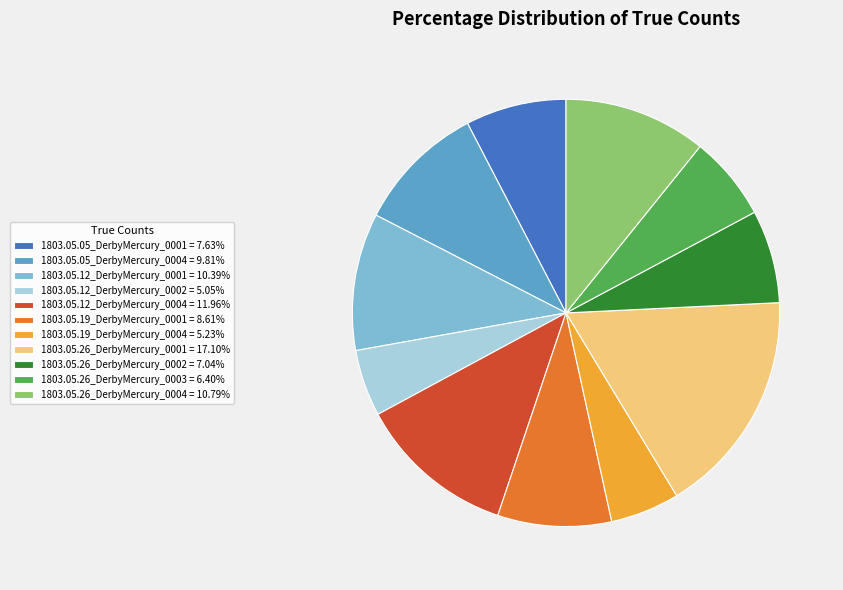

Combined, do 1803.05.26_DerbyMercury_0004 and 1803.05.19_DerbyMercury_0001 account for over 50%?

No